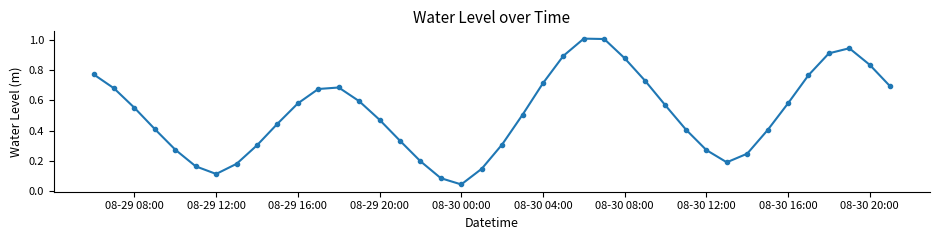

What is the difference between the second highest and minimum values?

1.0